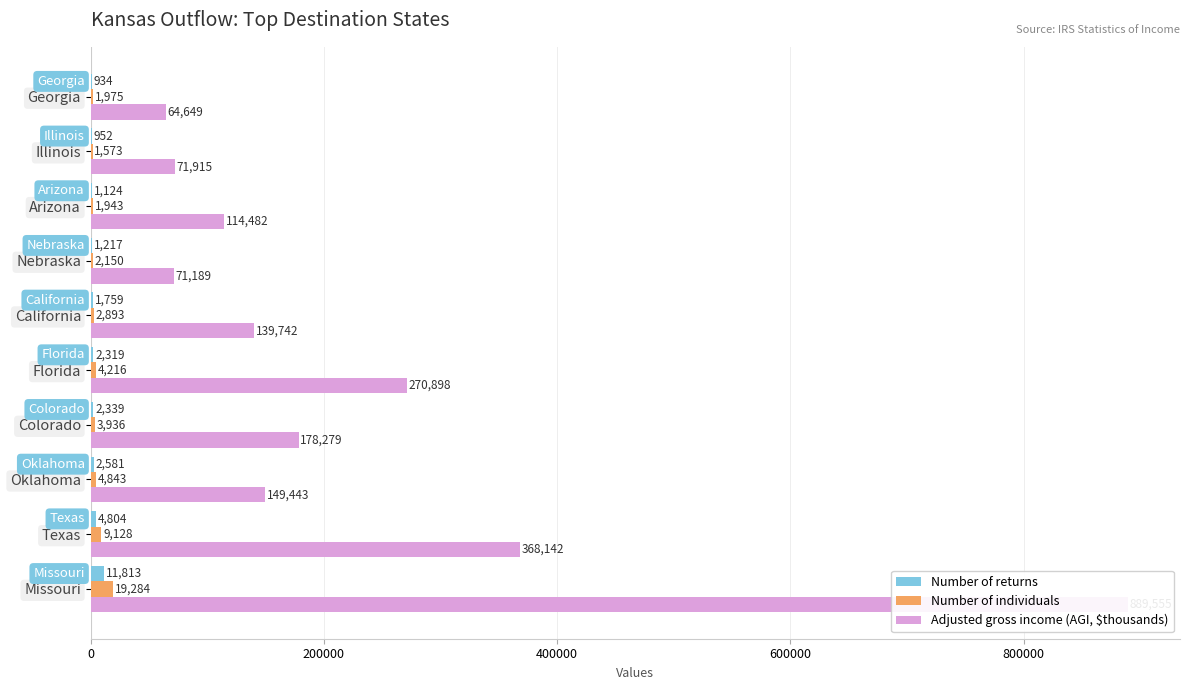

How many bars are there in each group?

3